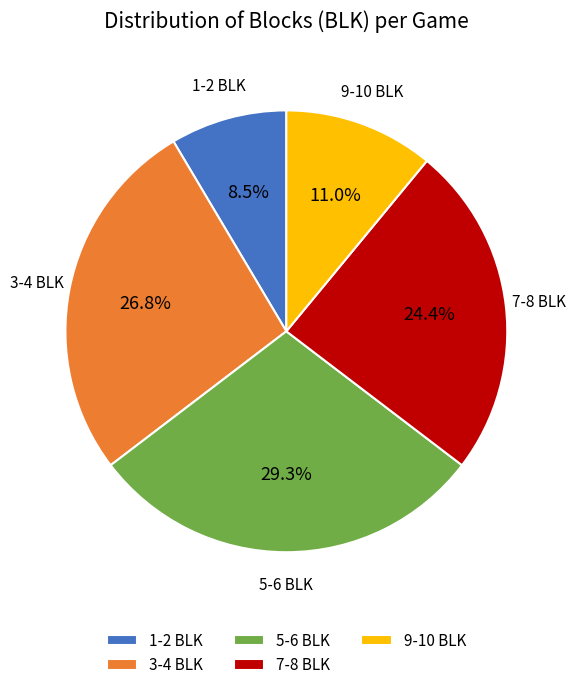

Does any single category account for the majority?

No